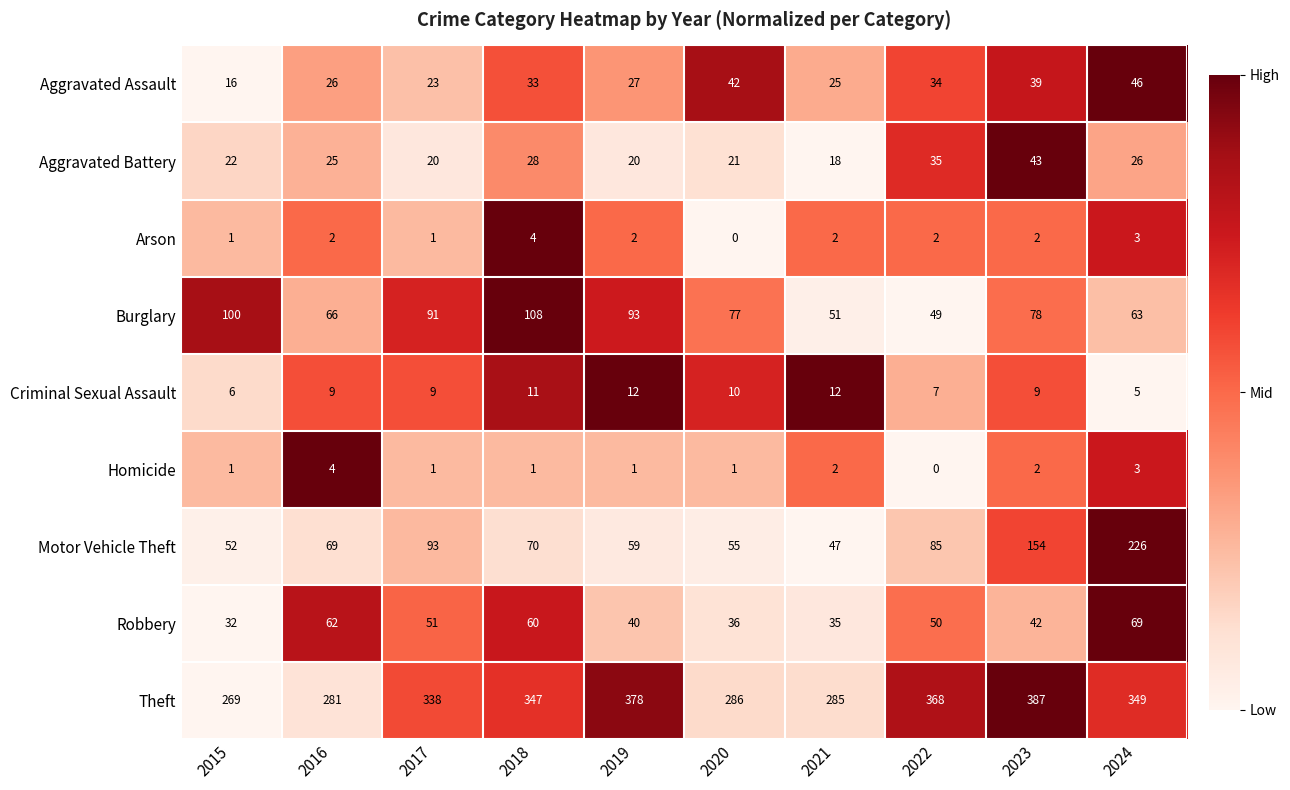

Which series has the largest range (max minus min)?

Motor Vehicle Theft